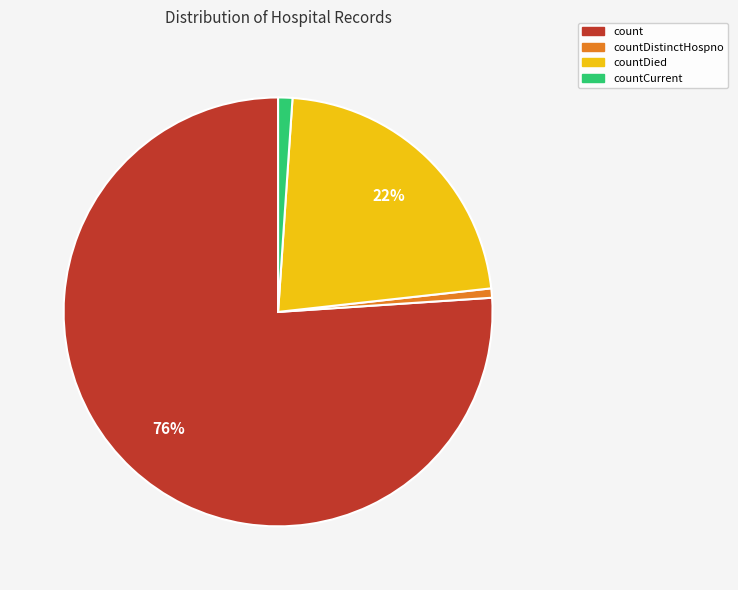

Which has a higher value, countDistinctHospno or count?

count